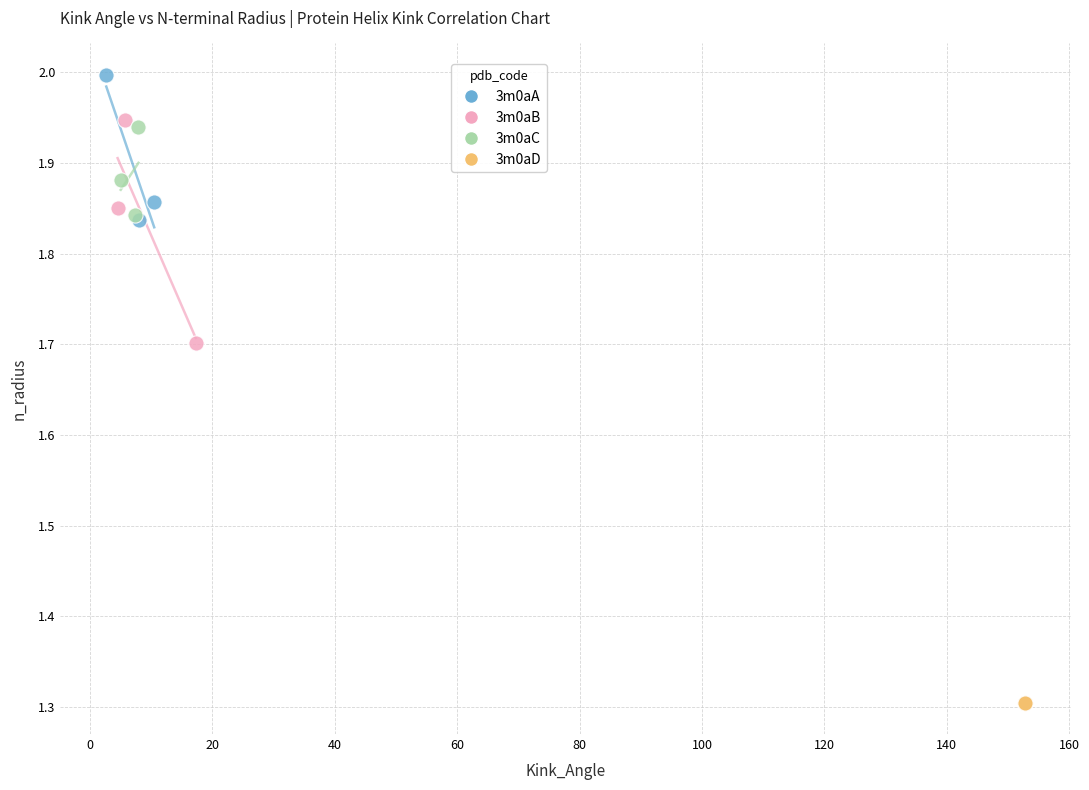

Which series reaches the minimum Y coordinate?

3m0aD